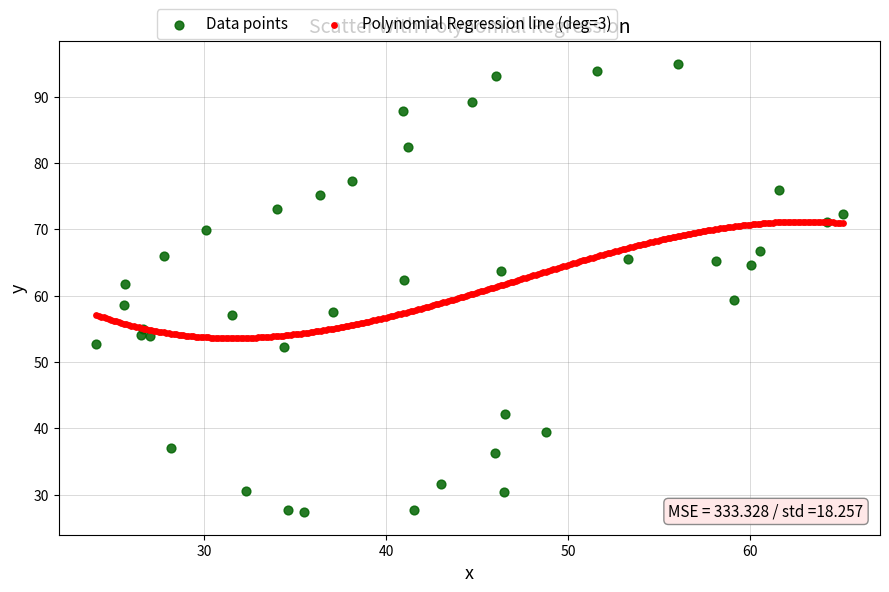

Which series has the largest Y range (max minus min)?

Data points